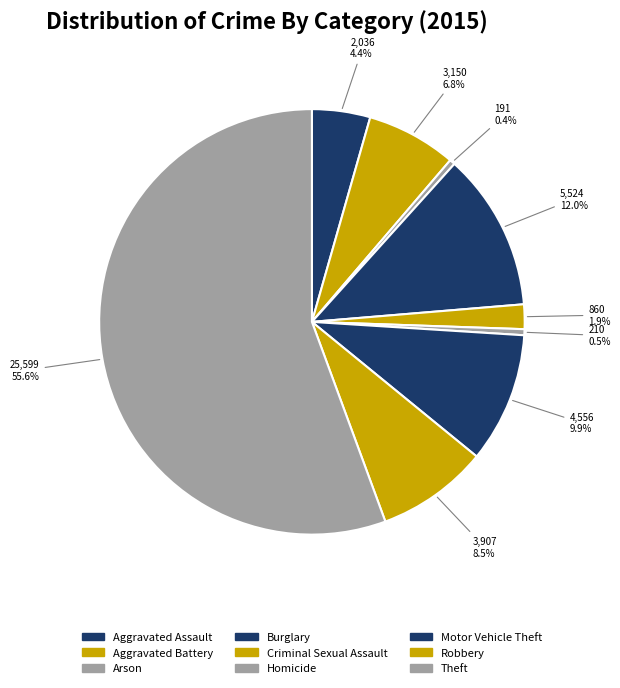

What is the largest slice in the pie chart?

Theft